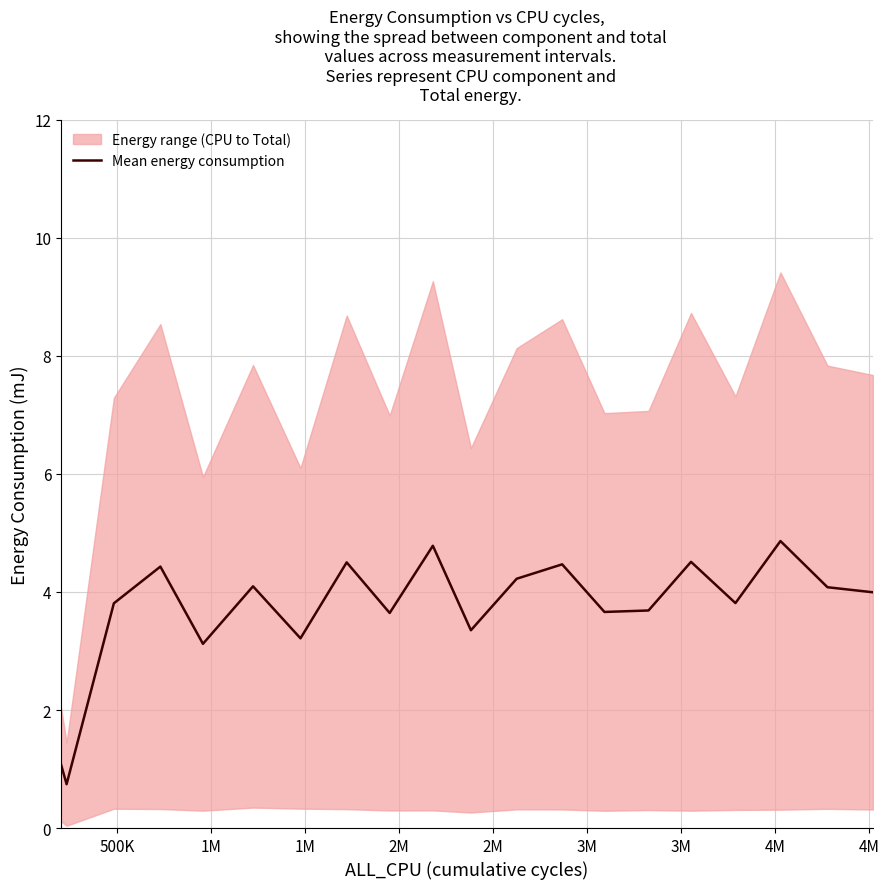

True or false: there are more than 1 points higher than both neighbors.

True